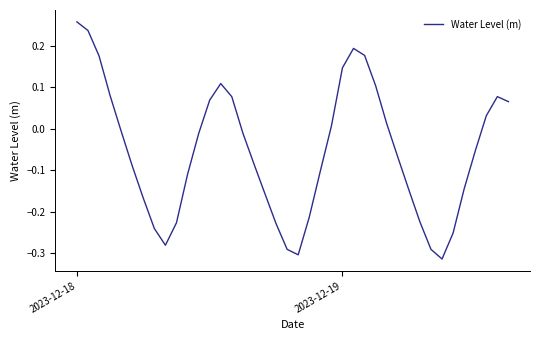

What is the difference between the maximum and minimum values?

0.6